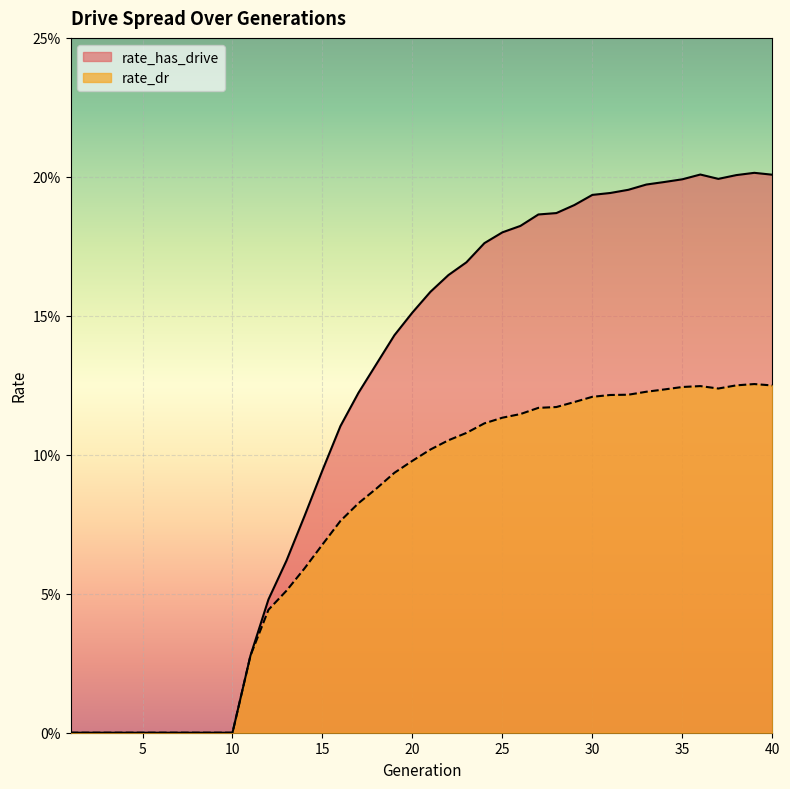

How many positive values does the rate_has_drive series have?

30